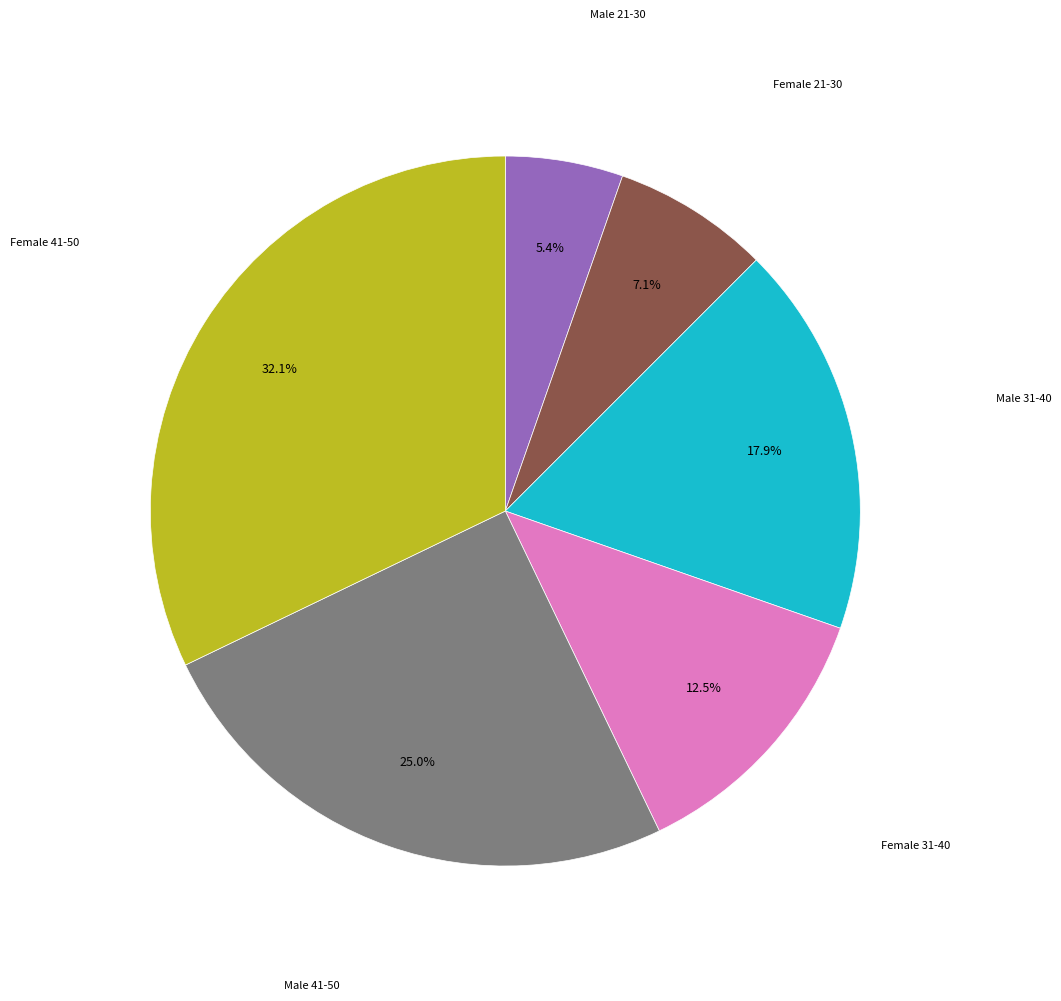

Is there any slice that represents more than half of the pie?

No